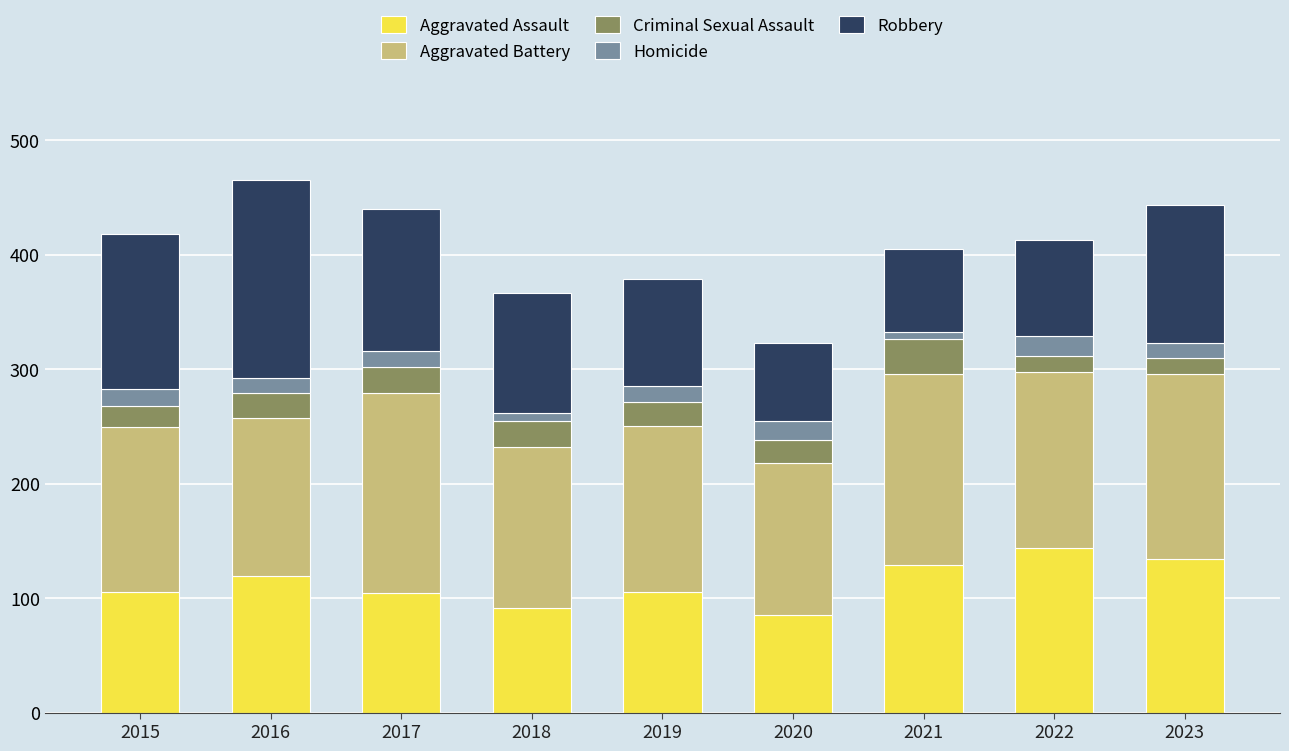

Does the chart contain any negative values?

No